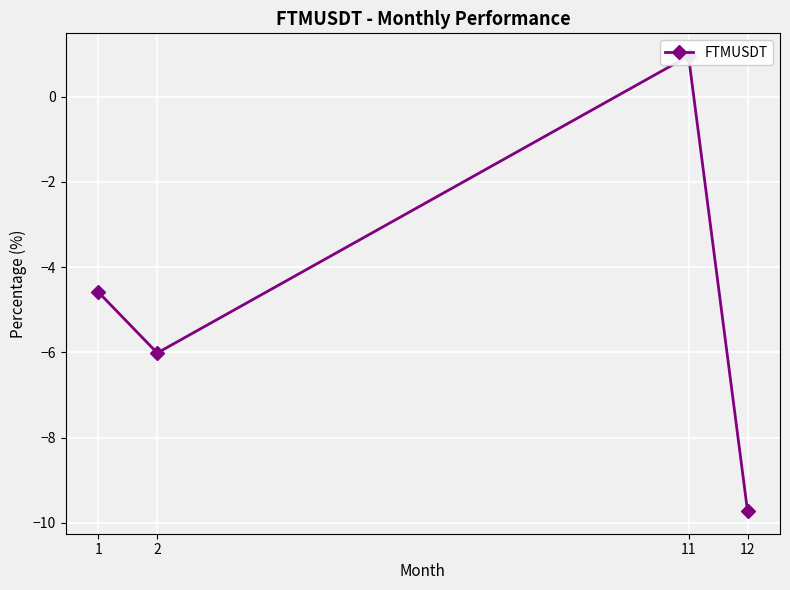

What is the maximum value shown in the chart?

1.0